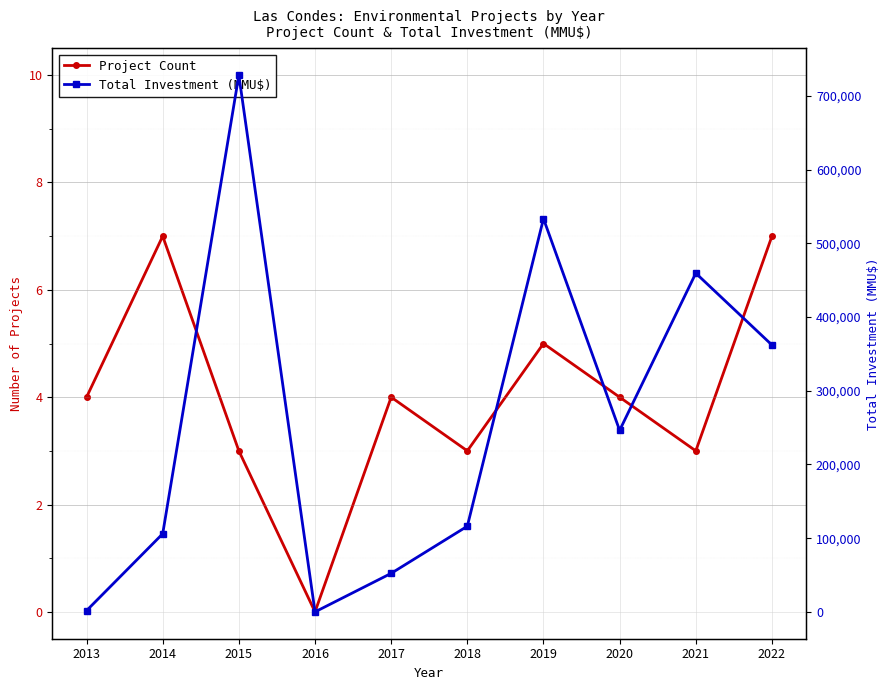

How many interior local peaks does the Total Investment (MMU$) series have?

3